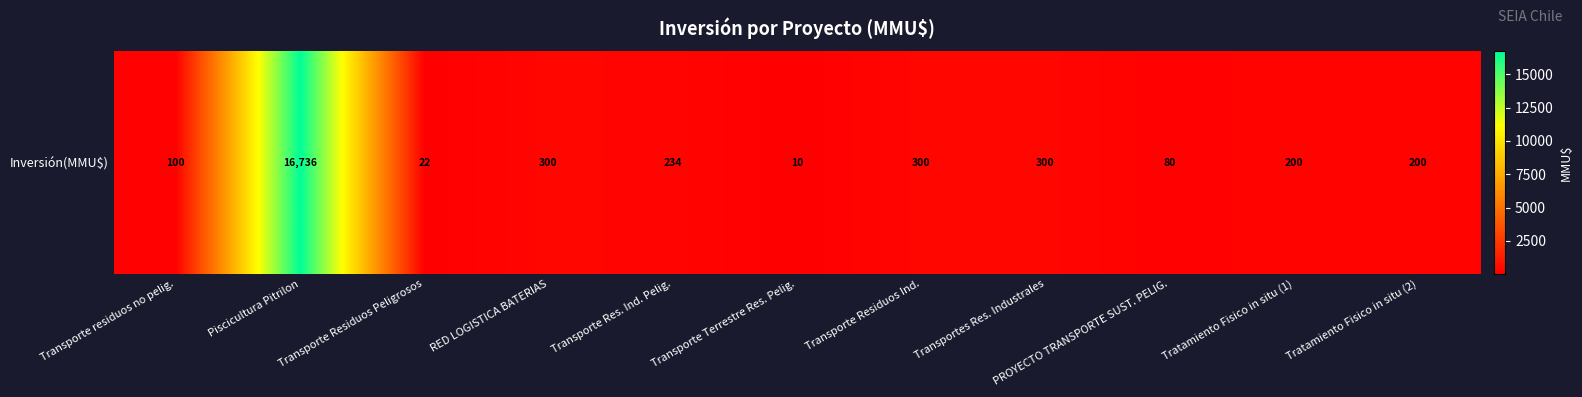

True or false: the data shows 234 at Transporte Res. Ind. Pelig..

True